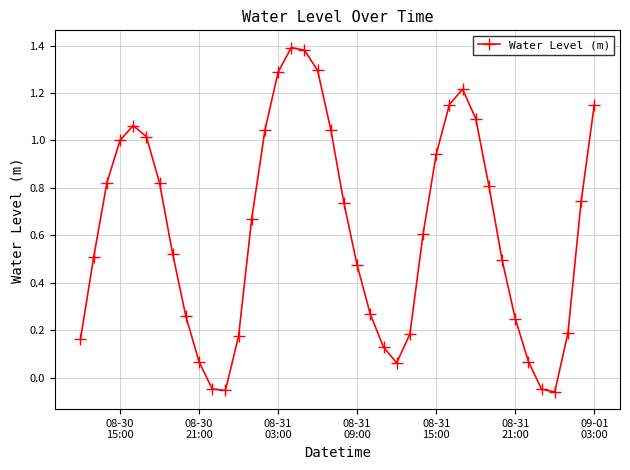

How many values are below 0?

4